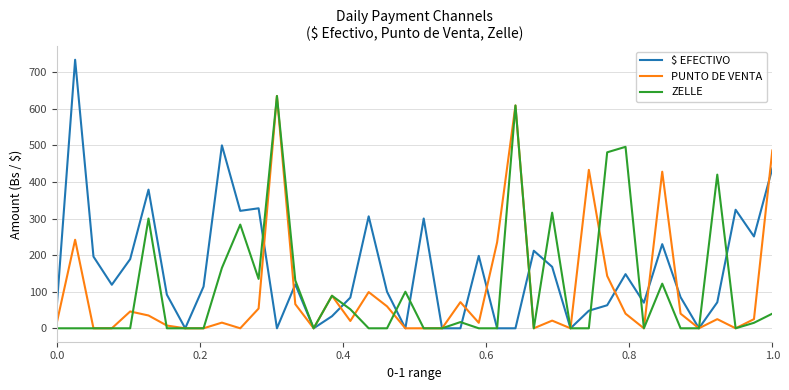

Which series has the widest spread of values?

$ EFECTIVO